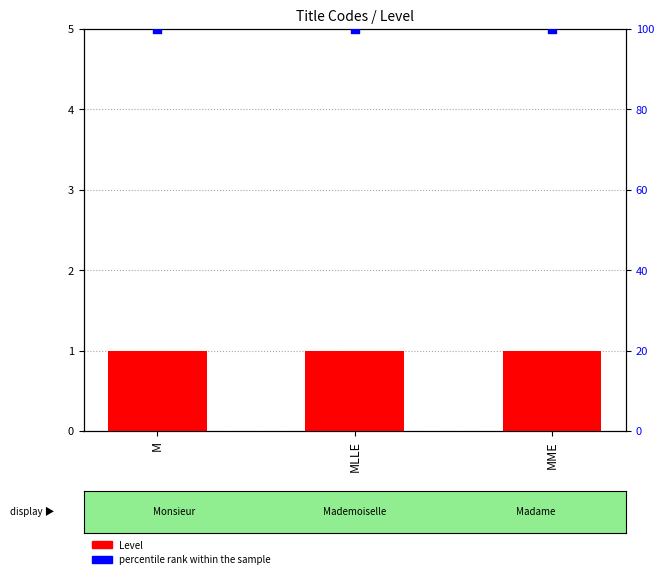

Which series reaches the minimum Y coordinate?

Level